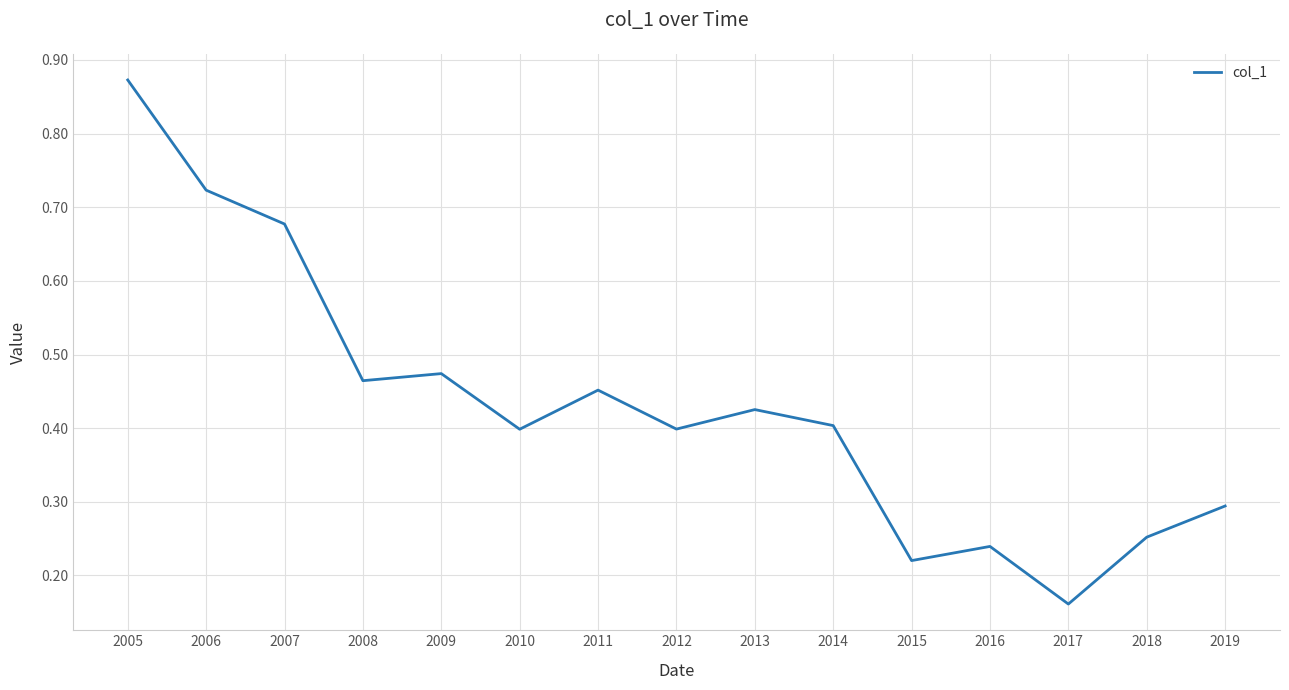

Which label corresponds to the smallest value in the chart?

2017